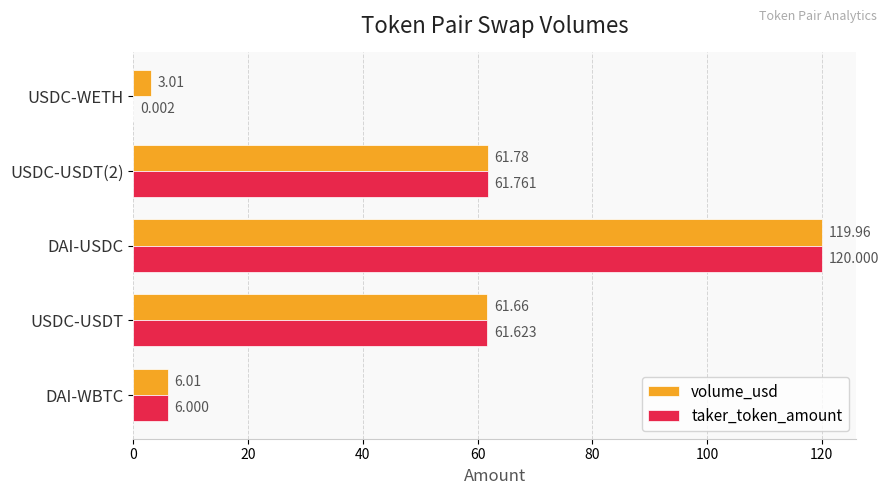

Which series changed the most between DAI-WBTC and USDC-USDT?

volume_usd